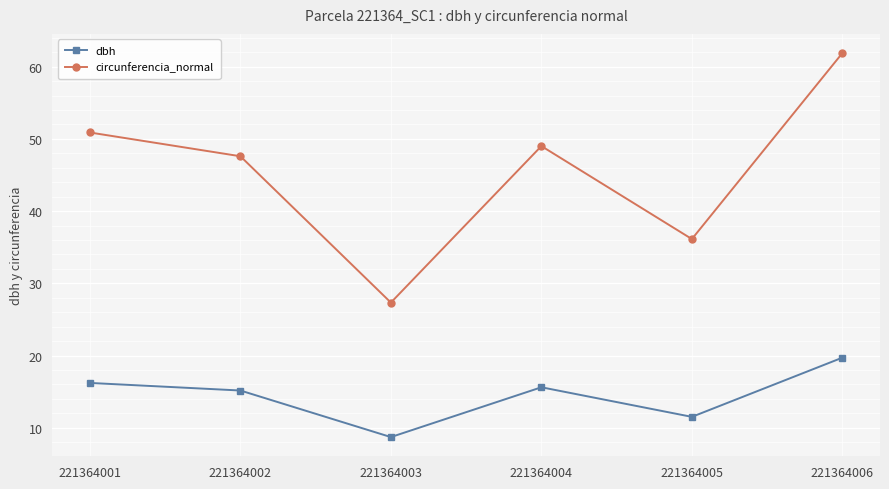

At which category does dbh reach its first local peak?

221364004